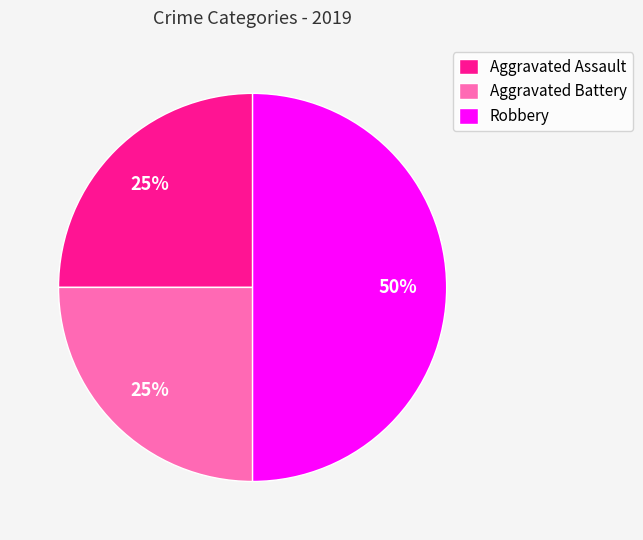

The Aggravated Battery slice represents 18% of the pie. True or false?

False